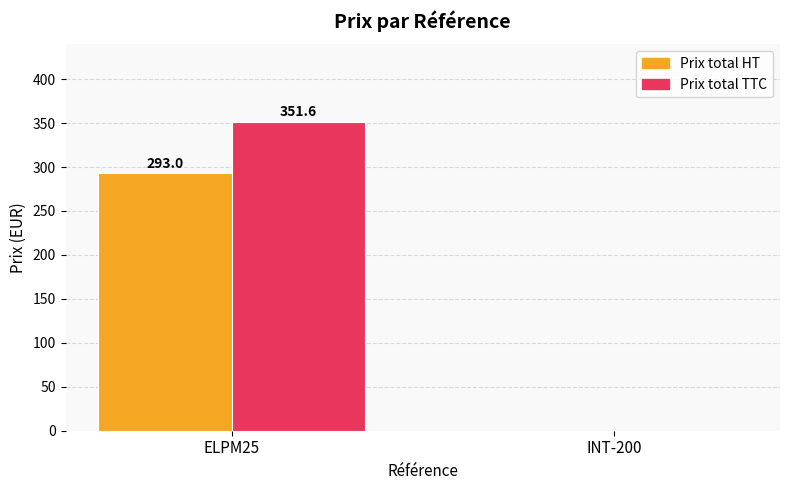

What is the total value across all series at ELPM25?

644.6